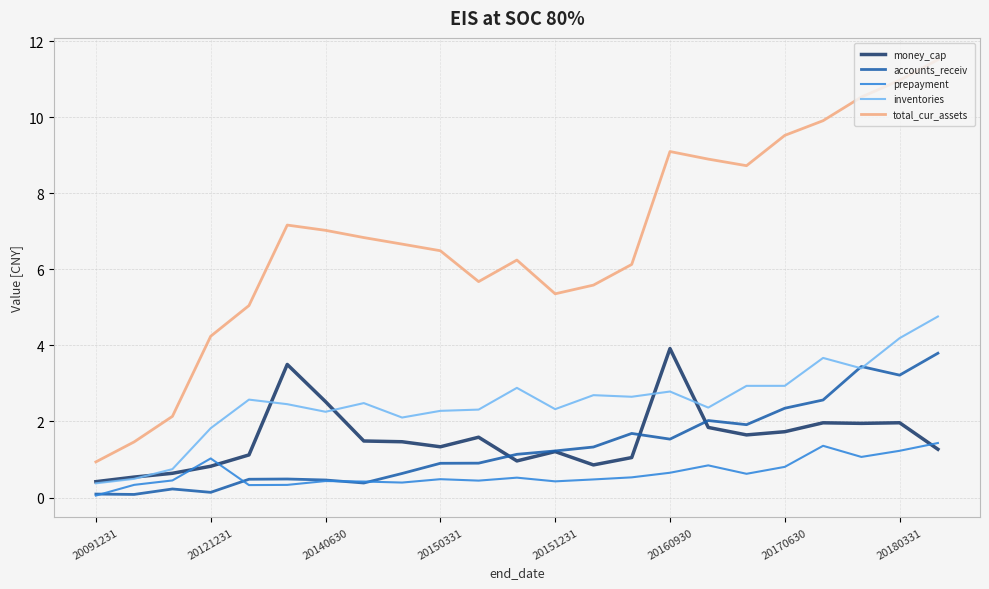

At how many categories does at least one series exceed 10?

3